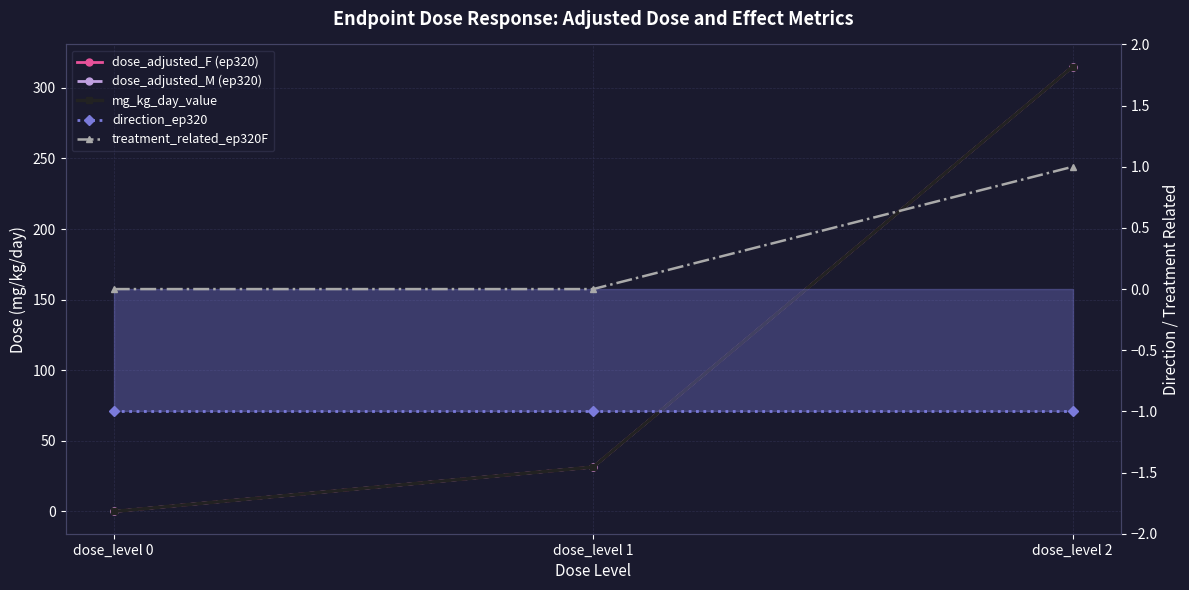

What are all the series names shown in the legend?

dose_adjusted_F (ep320), dose_adjusted_M (ep320), mg_kg_day_value, direction_ep320, treatment_related_ep320F